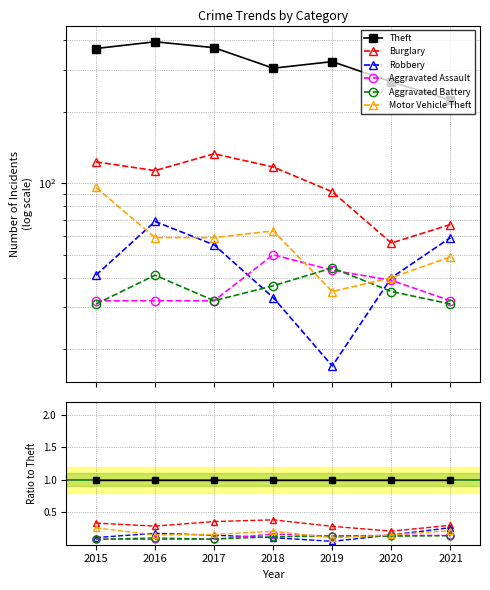

How many series are shown in this chart?

6